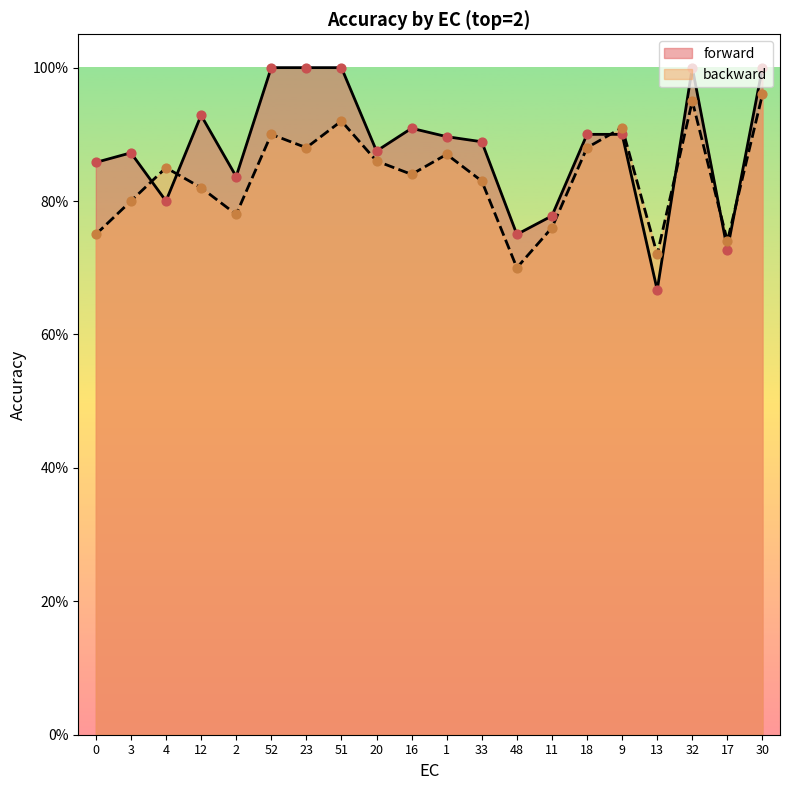

What is the total value across all series at 52?

1.9